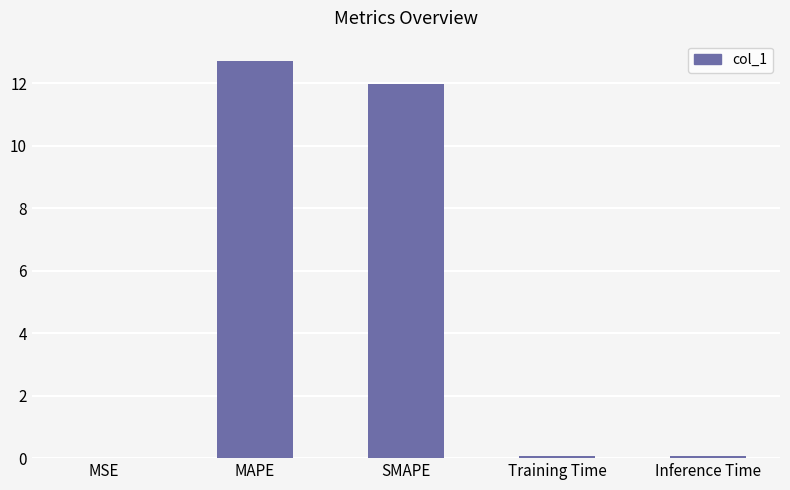

What is the maximum value shown in the chart?

12.7